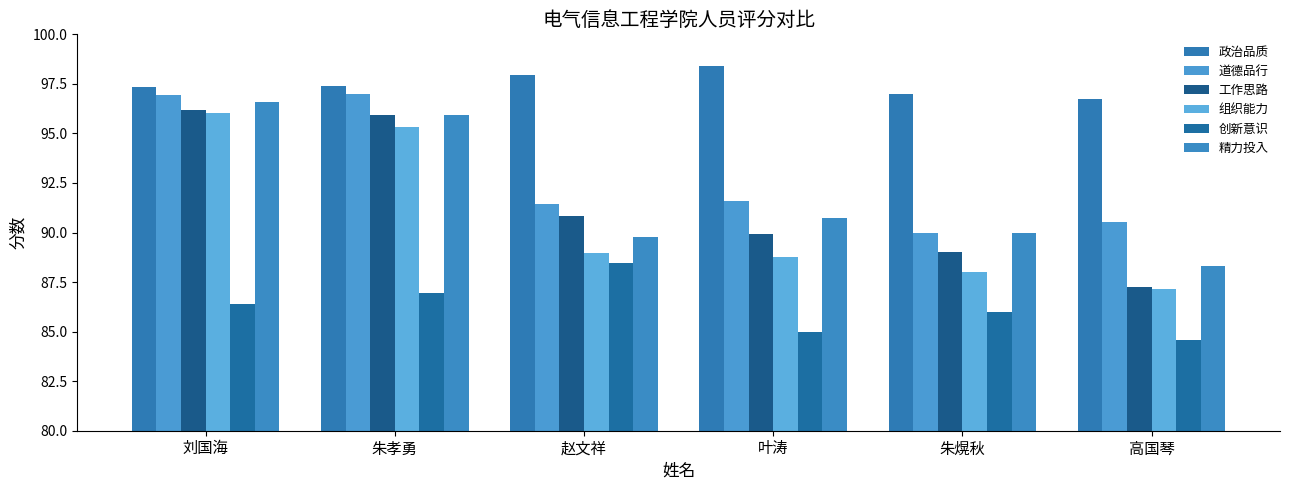

Are the bars grouped side by side (vs. stacked)?

Yes